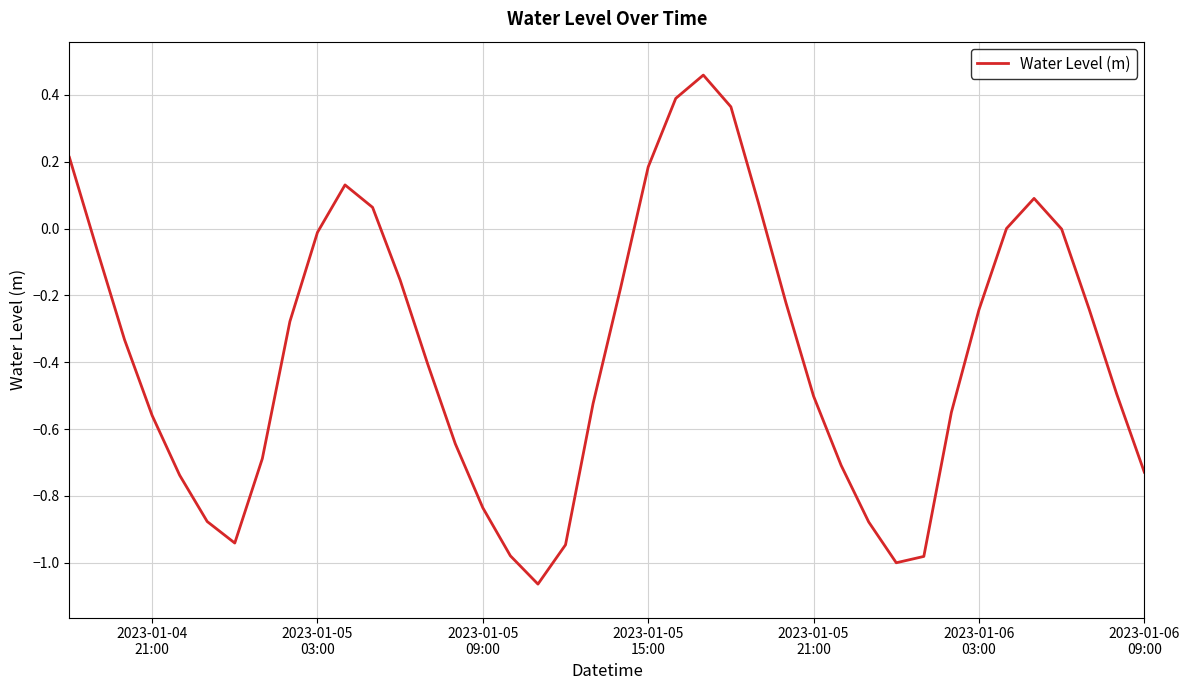

What is the difference between the maximum and minimum values?

1.5